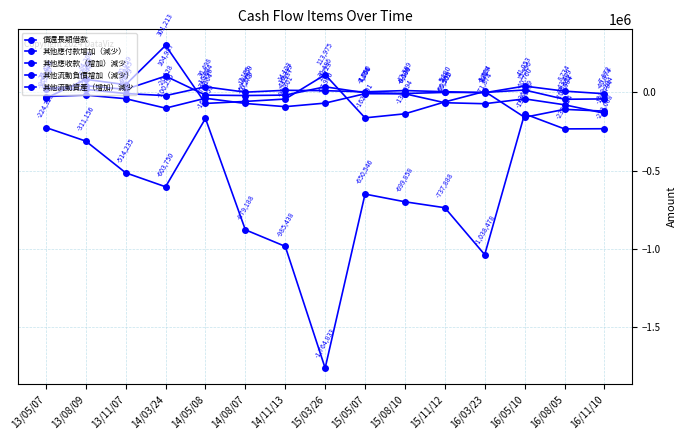

What is the label of the 7th point from the left?

14/11/13